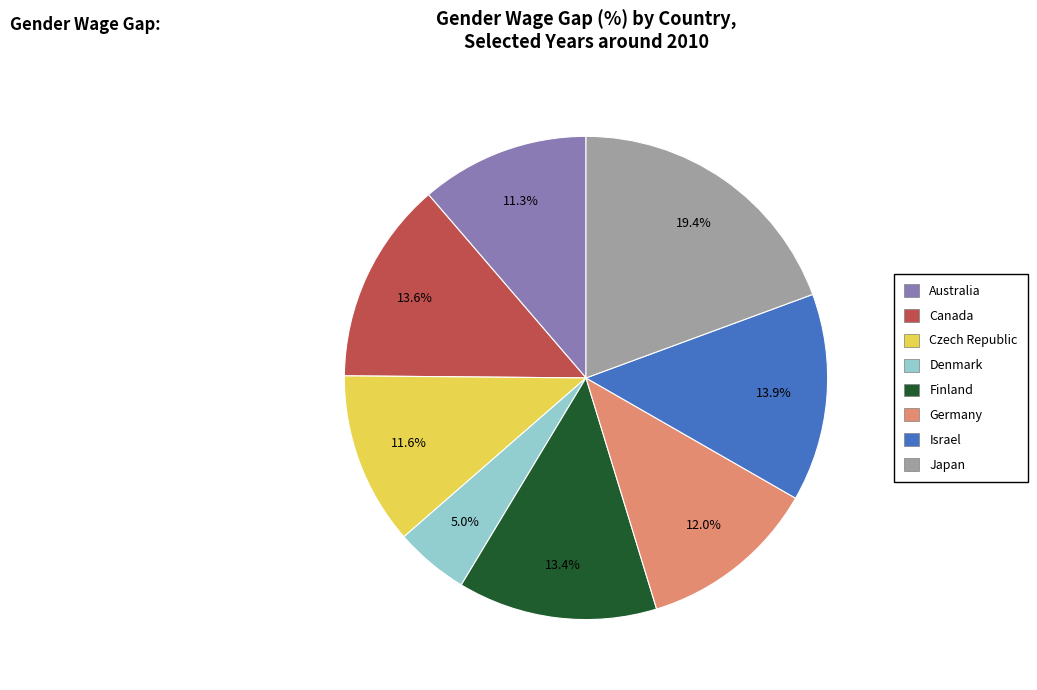

Is there a majority slice in this chart?

No